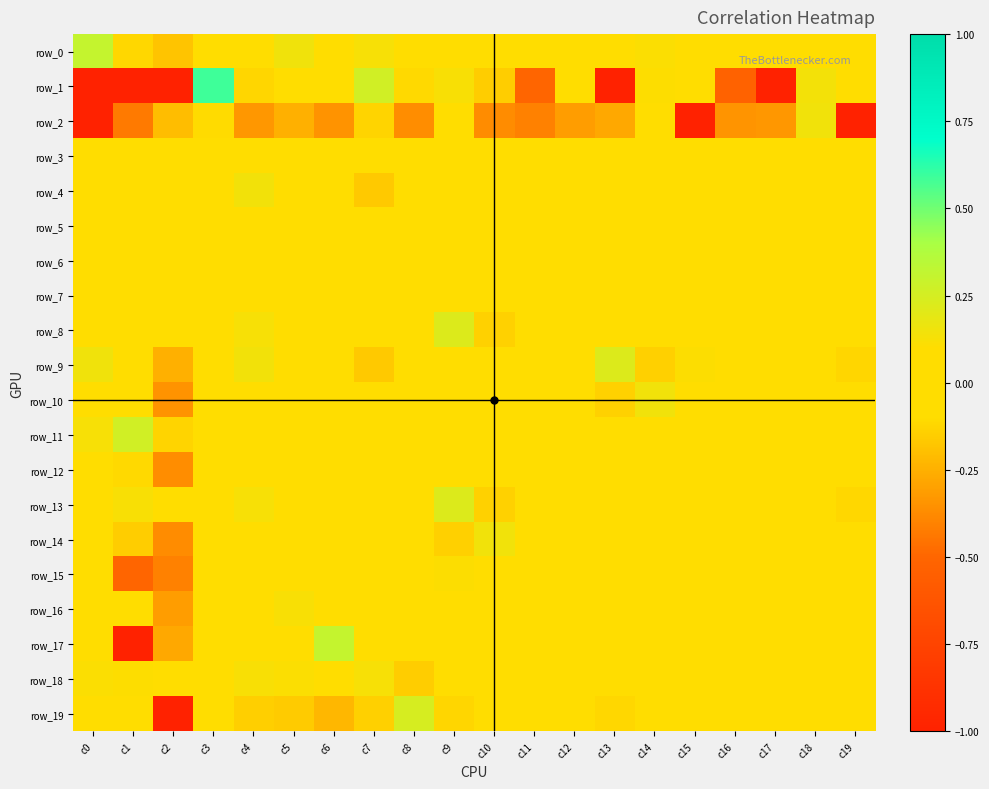

At which label does row_16 first exceed 0?

c0